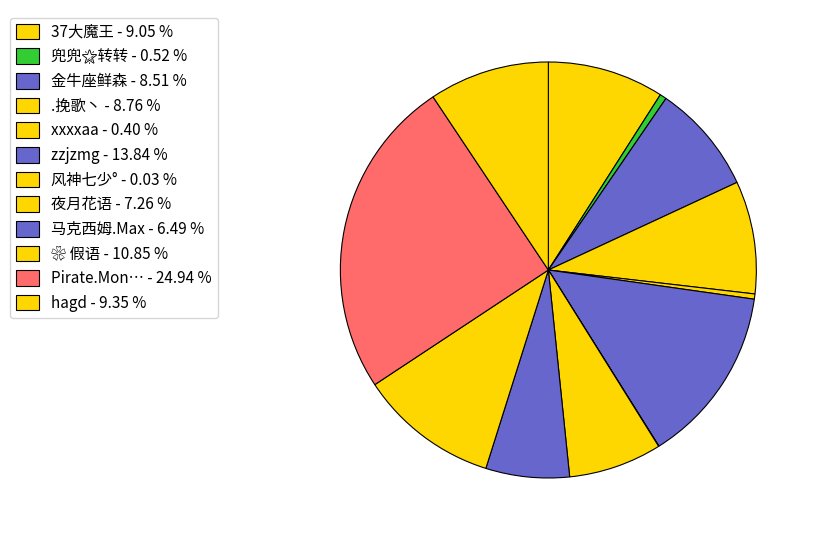

Is it true that xxxxaa is 11% of the pie?

False